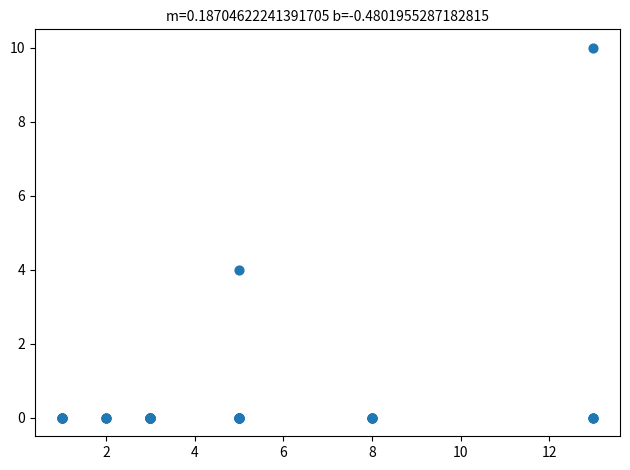

What Y value in the scatter plot is closest to 5?

4